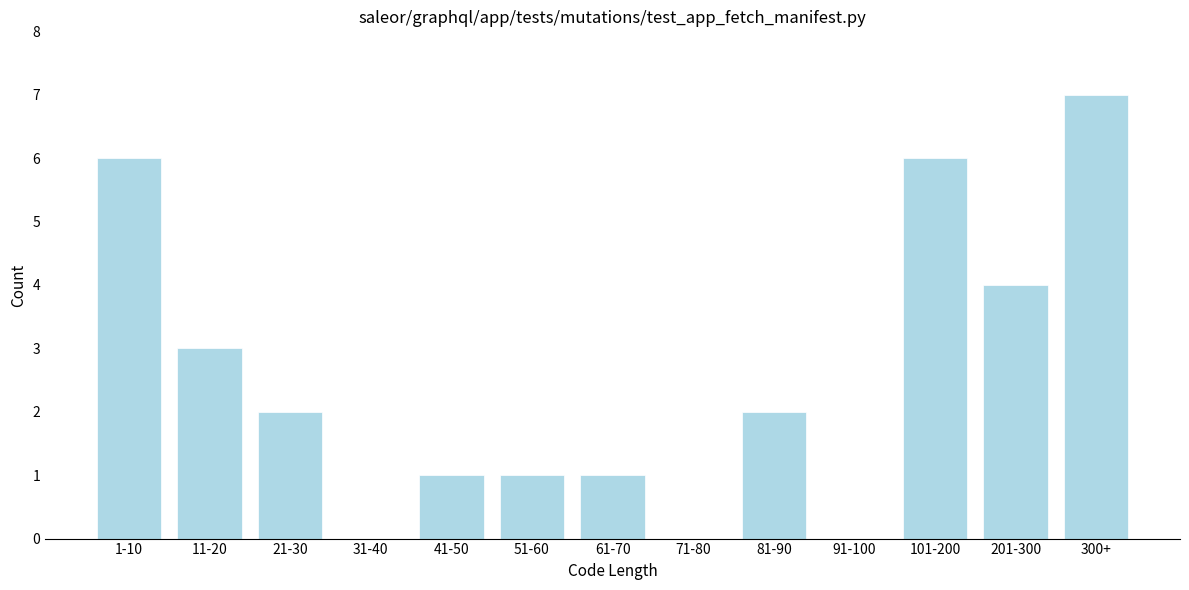

Reading left to right, what are all the values shown in this chart?

1-10=6	11-20=3	21-30=2	31-40=0	41-50=1	51-60=1	61-70=1	71-80=0	81-90=2	91-100=0	101-200=6	201-300=4	300+=7